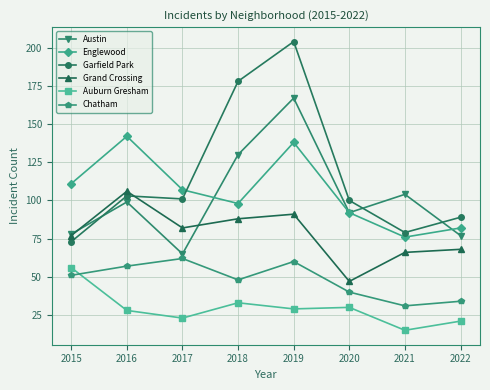

What is the highest value of the Englewood series?

142